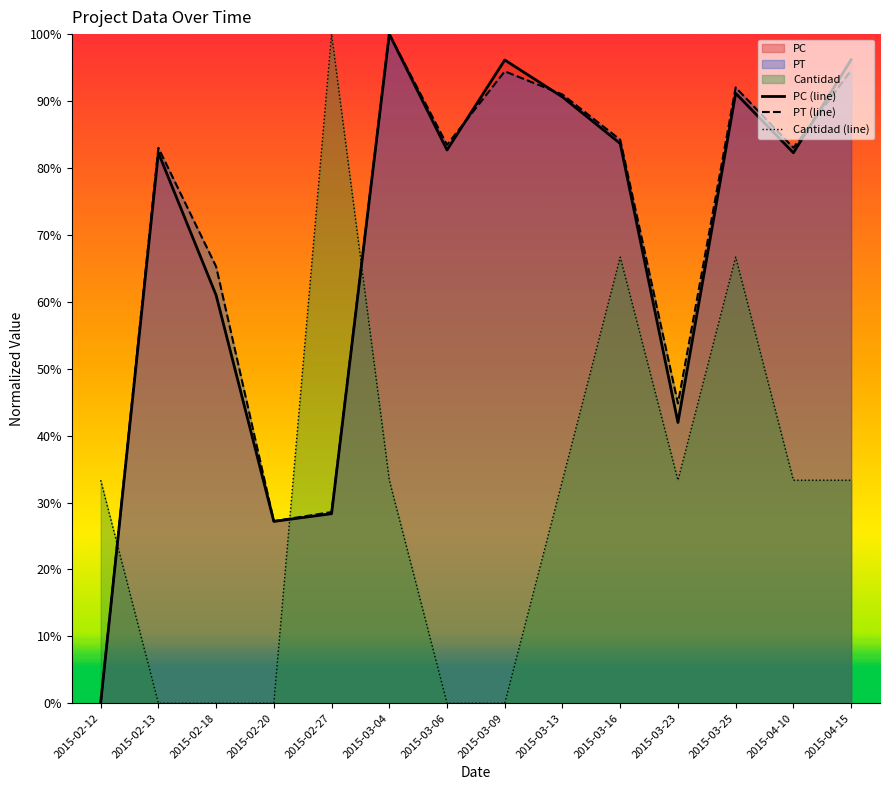

What are all the series names shown in the legend?

PC, PT, Cantidad